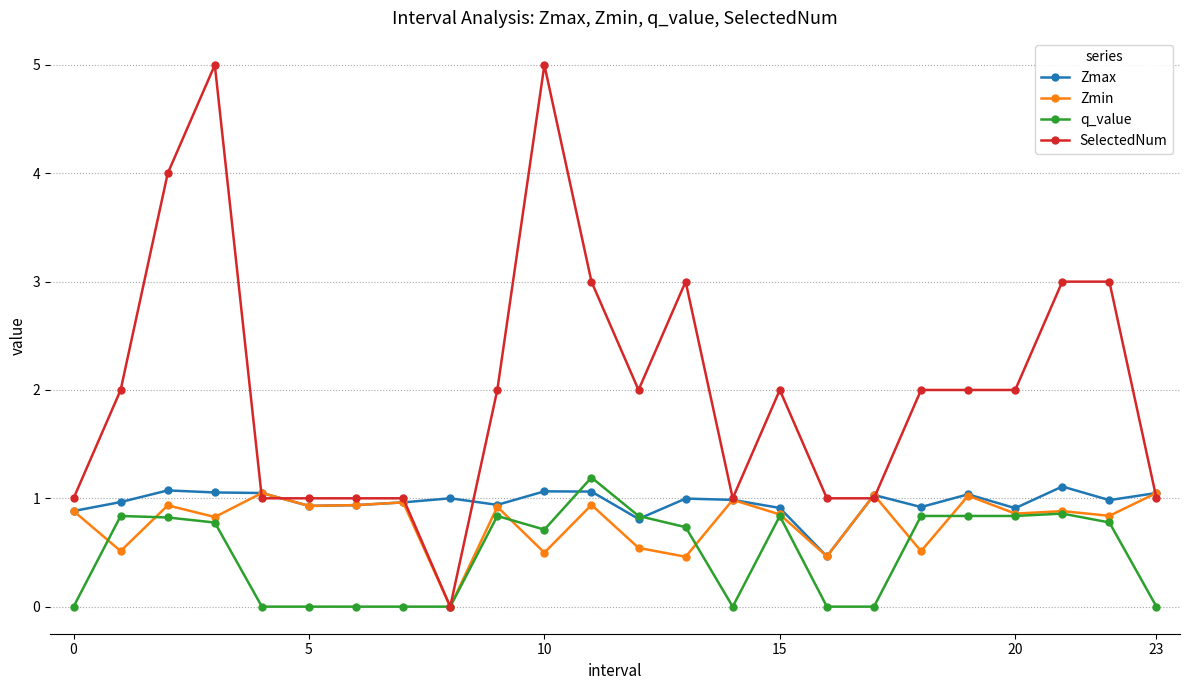

Which series has the widest spread of values?

SelectedNum